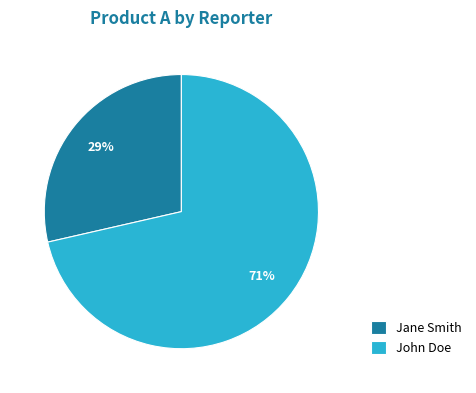

To the nearest percent, what is the combined percentage of Jane Smith and John Doe?

100%